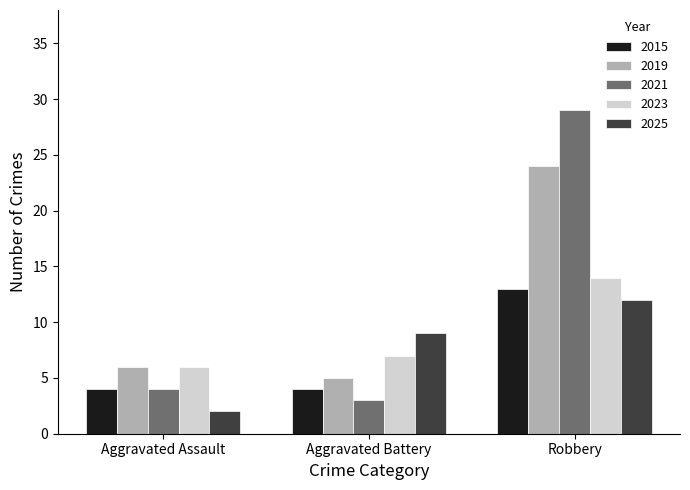

Does the chart contain stacked bars?

No